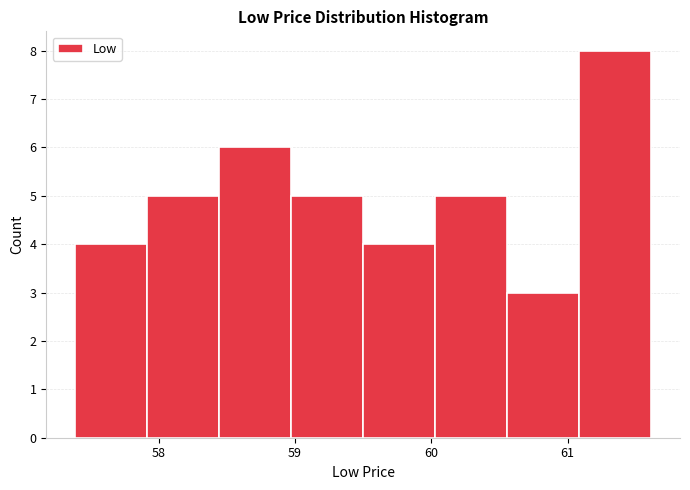

Reading left to right, list every bar in this chart as the range it spans on the x-axis followed by its height. Neither the bar edges nor the heights are printed on the chart, so give them approximately, as read against the axes.

57.4 to 57.9: 4
57.9 to 58.4: 5
58.4 to 59.0: 6
59.0 to 59.5: 5
59.5 to 60.0: 4
60.0 to 60.6: 5
60.6 to 61.1: 3
61.1 to 61.6: 8